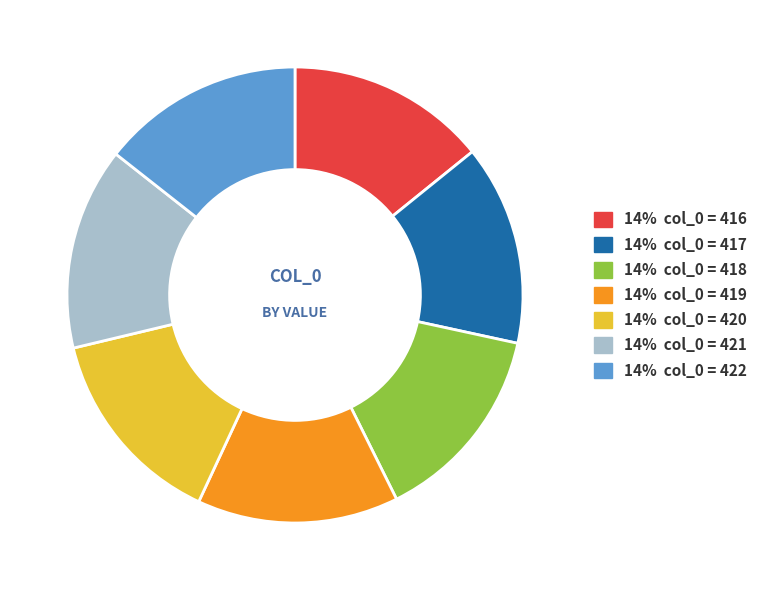

Approximately how many times larger is the value at 14% col_0 = 420 compared to 14% col_0 = 417?

1.0